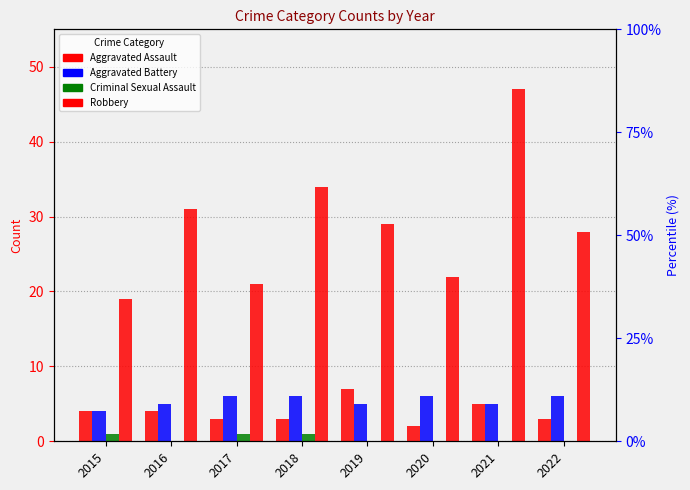

Count the Aggravated Assault values in the range 3 to 5.

6